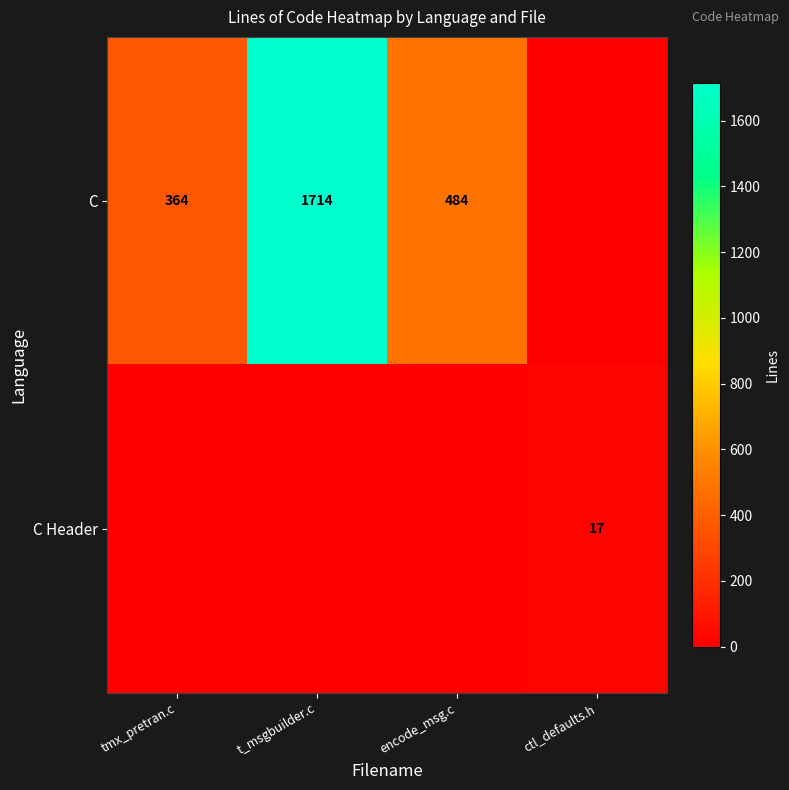

True or false: C has a value of 364 at tmx_pretran.c.

True